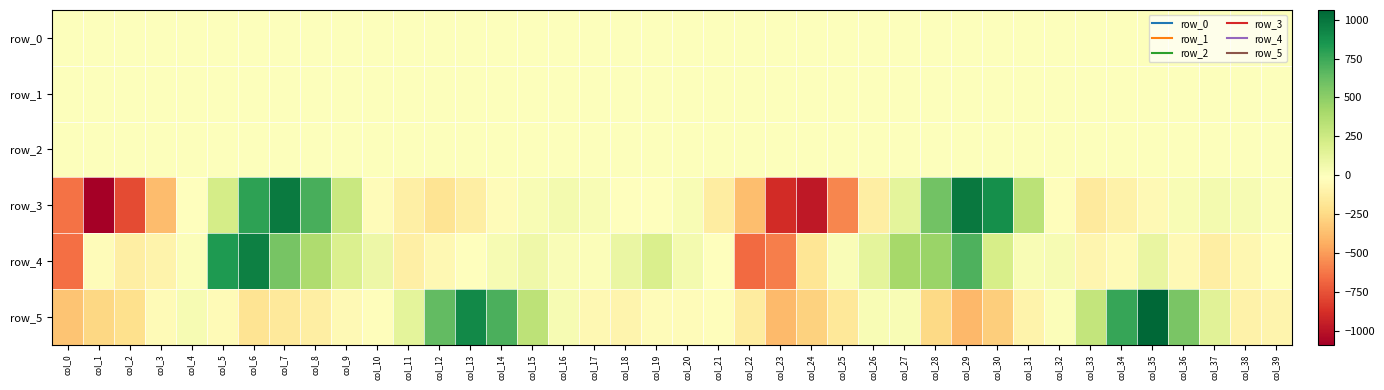

At which label does row_3 first exceed -13?

col_5